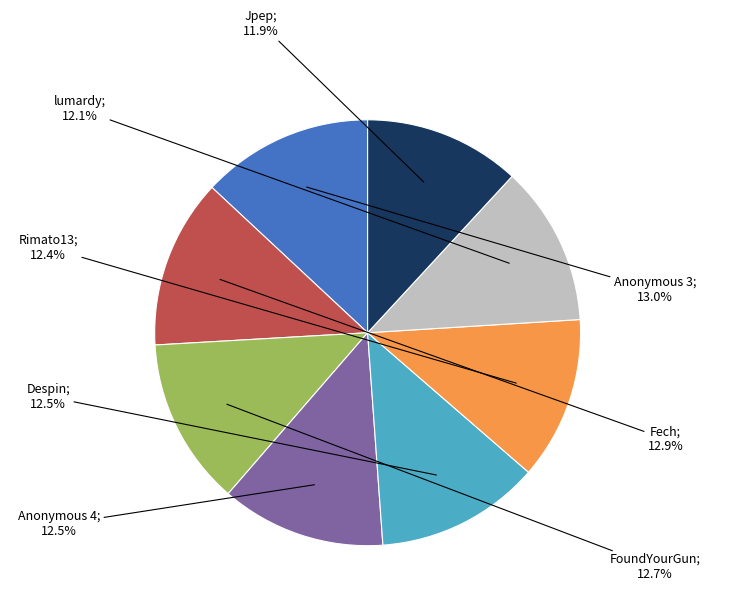

Count the number of slices in the pie.

8